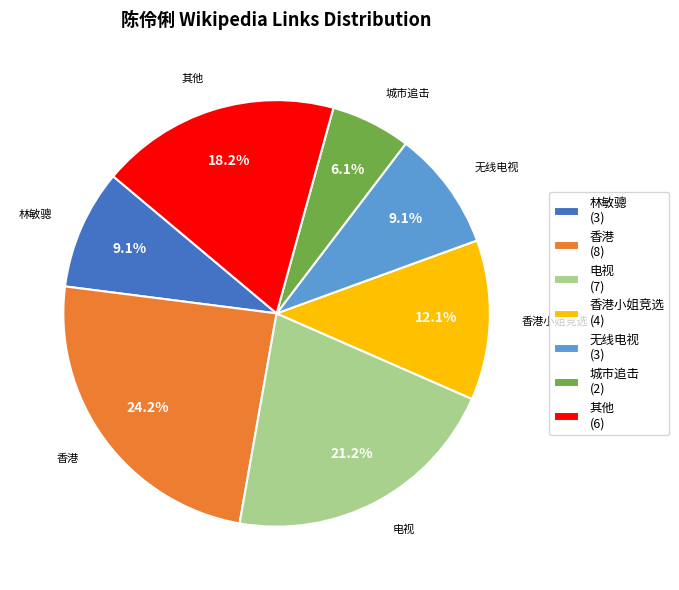

What is the ratio of the value at 无线电视 to the value at 香港?

0.4